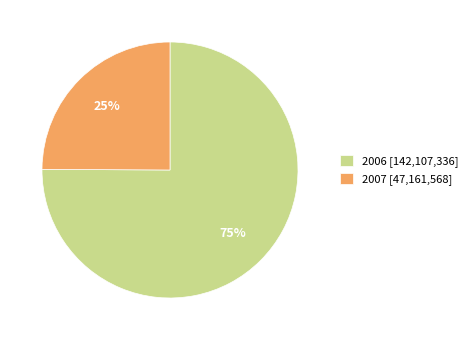

Between 2006 [142,107,336] and 2007 [47,161,568], which is larger?

2006 [142,107,336]